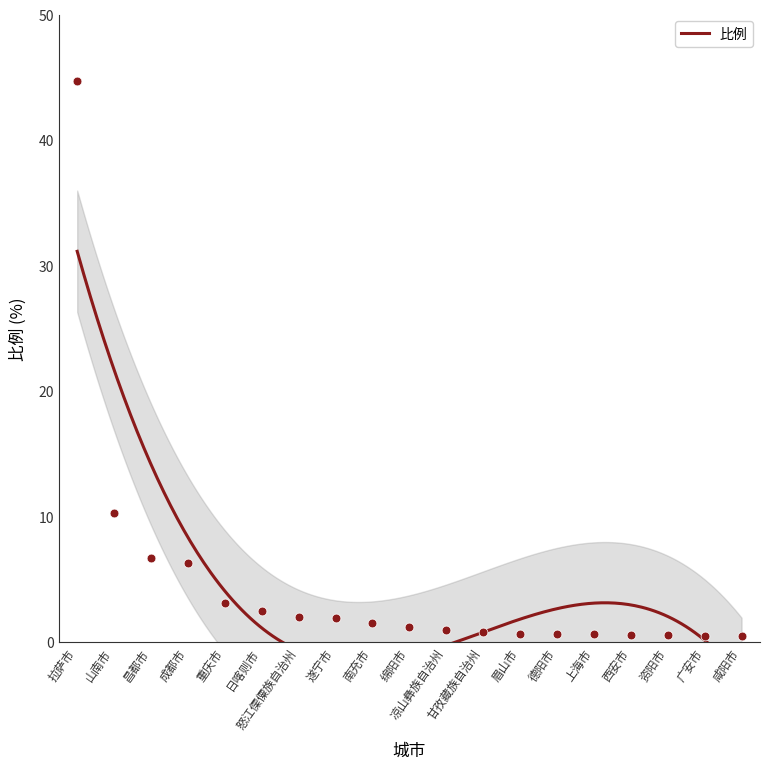

What is the change in value from 昌都市 to 资阳市?

-6.1